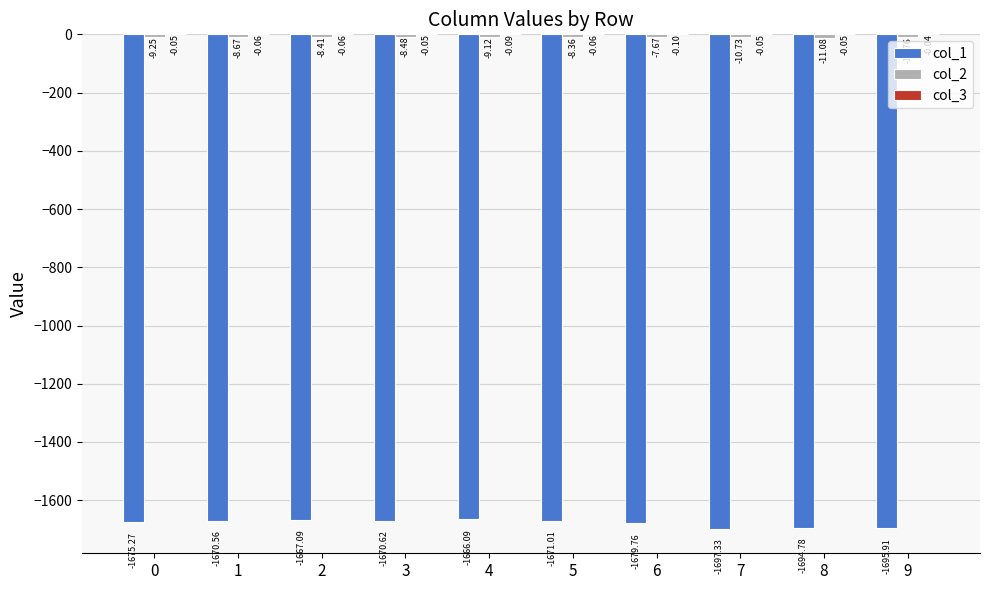

What is the total value across all series at 8?

-1705.9